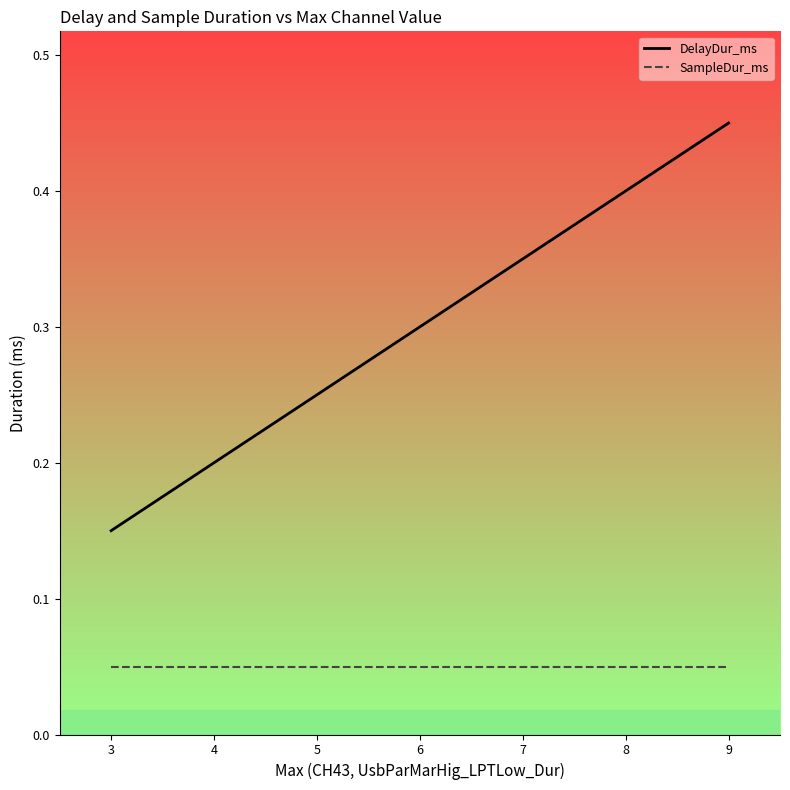

List the series in order of their peak value, lowest first.

SampleDur_ms, DelayDur_ms